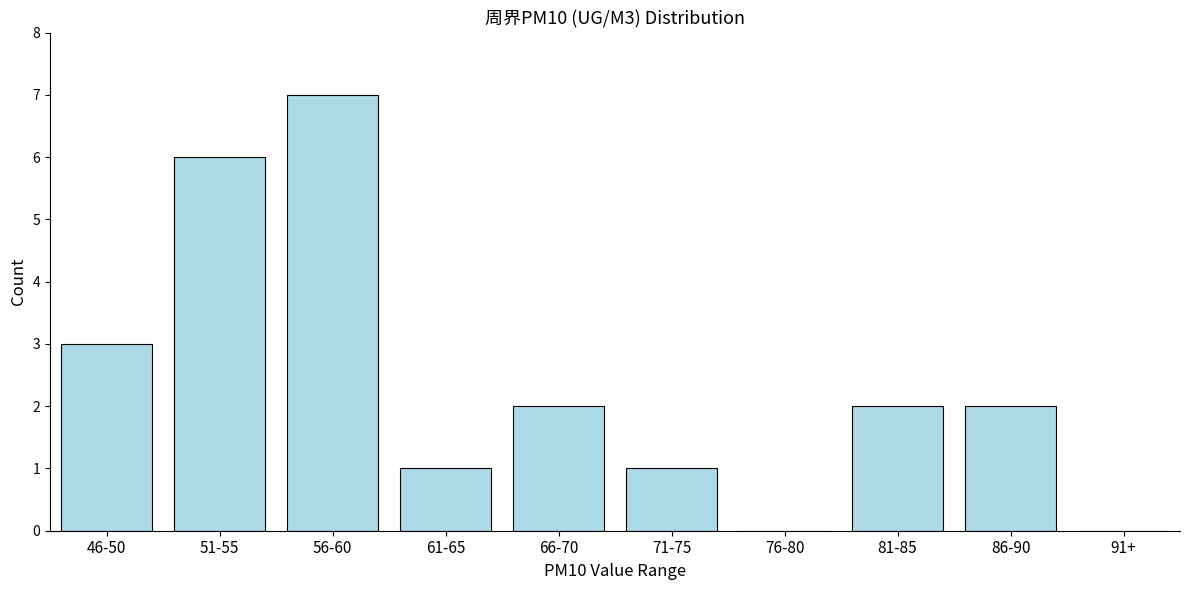

Reading left to right, list all the values displayed in this chart.

46-50=3	51-55=6	56-60=7	61-65=1	66-70=2	71-75=1	76-80=0	81-85=2	86-90=2	91+=0